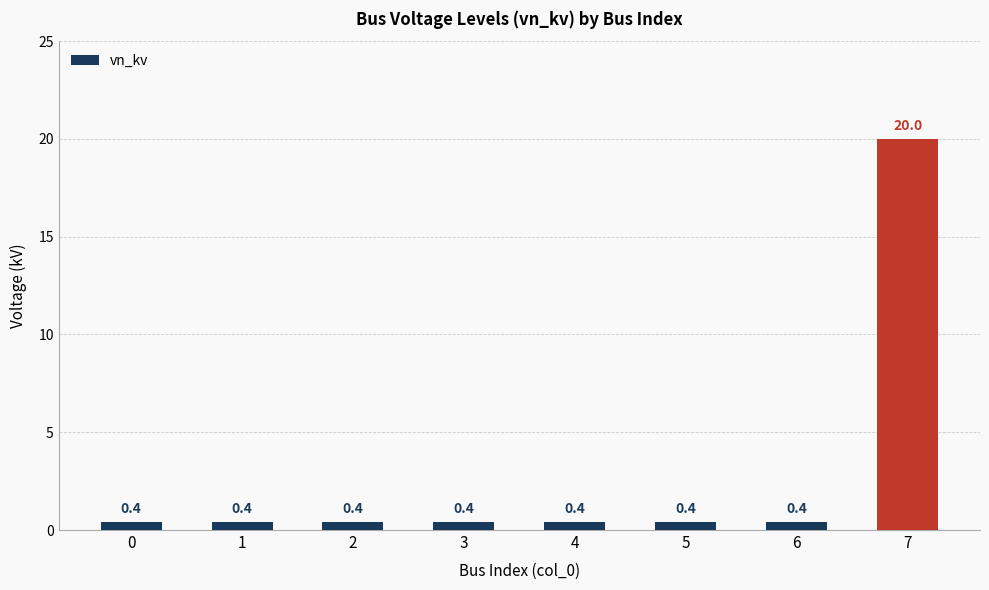

What is the value of the 3rd bar from the left?

0.4